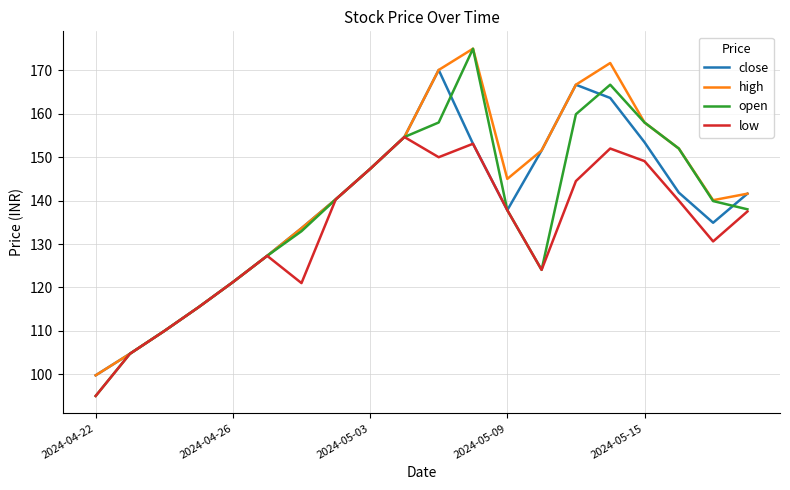

What is the minimum value for close?

99.8